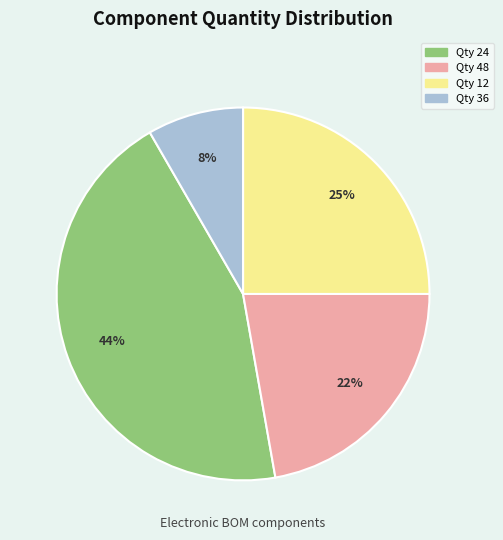

Rank the categories by value from highest to lowest.

Qty 24, Qty 12, Qty 48, Qty 36